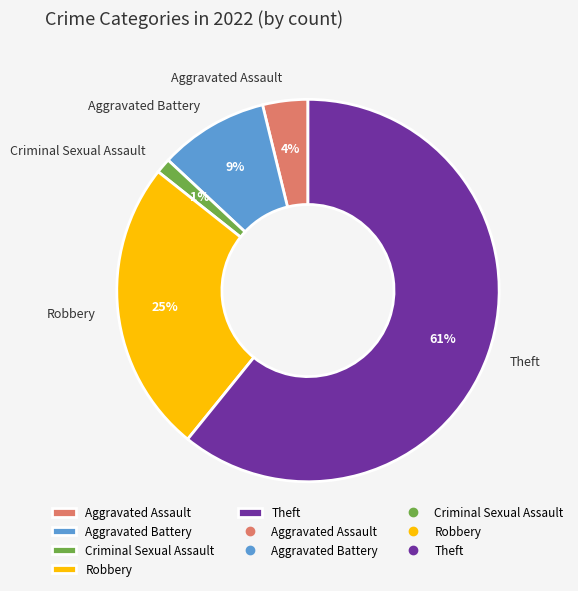

What is the ratio of the value at Criminal Sexual Assault to the value at Aggravated Battery?

0.1